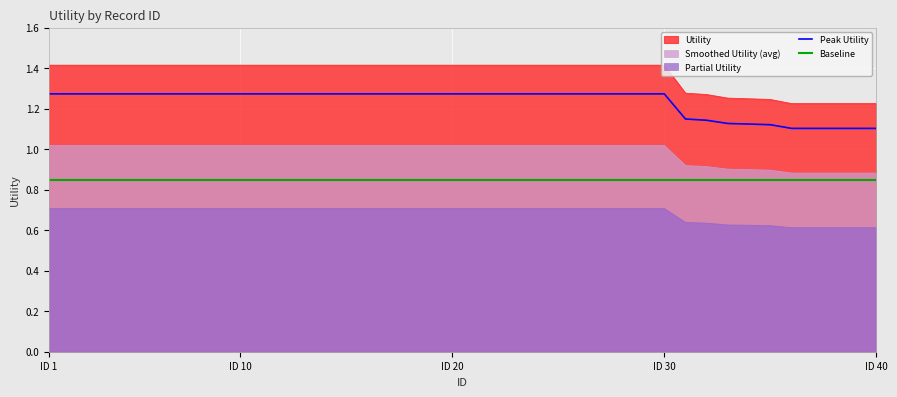

True or false: Baseline and Peak Utility intersect in this chart.

False